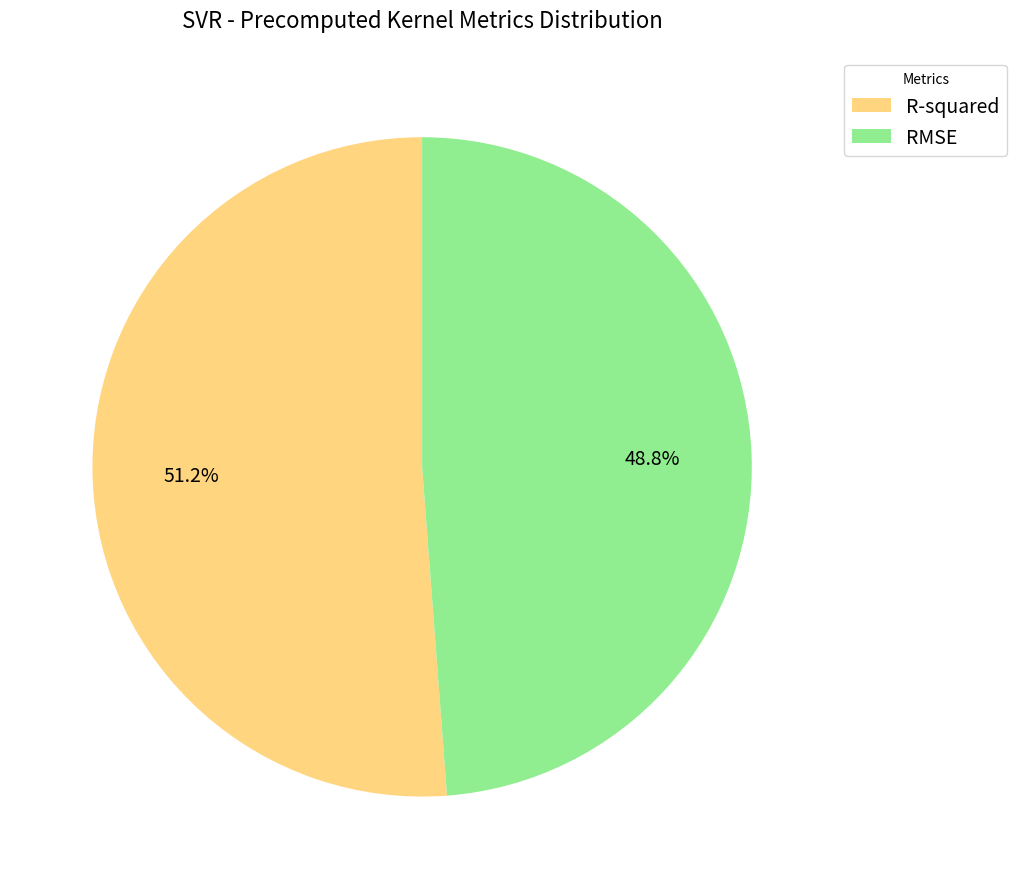

Does any single category account for the majority?

Yes